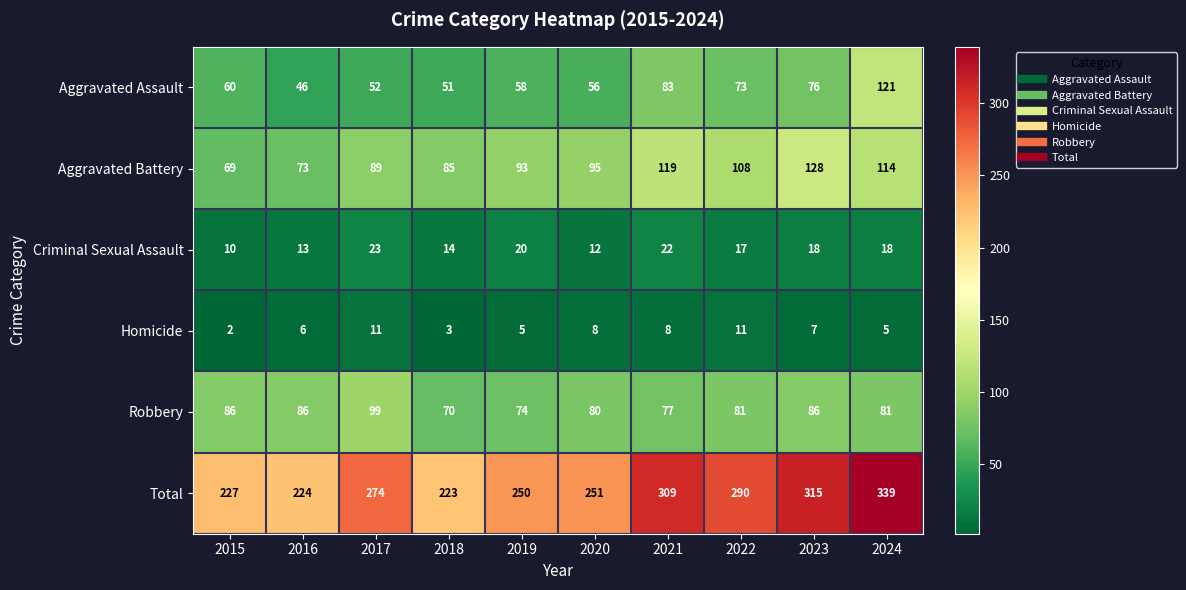

At how many categories does at least one series exceed 100?

10